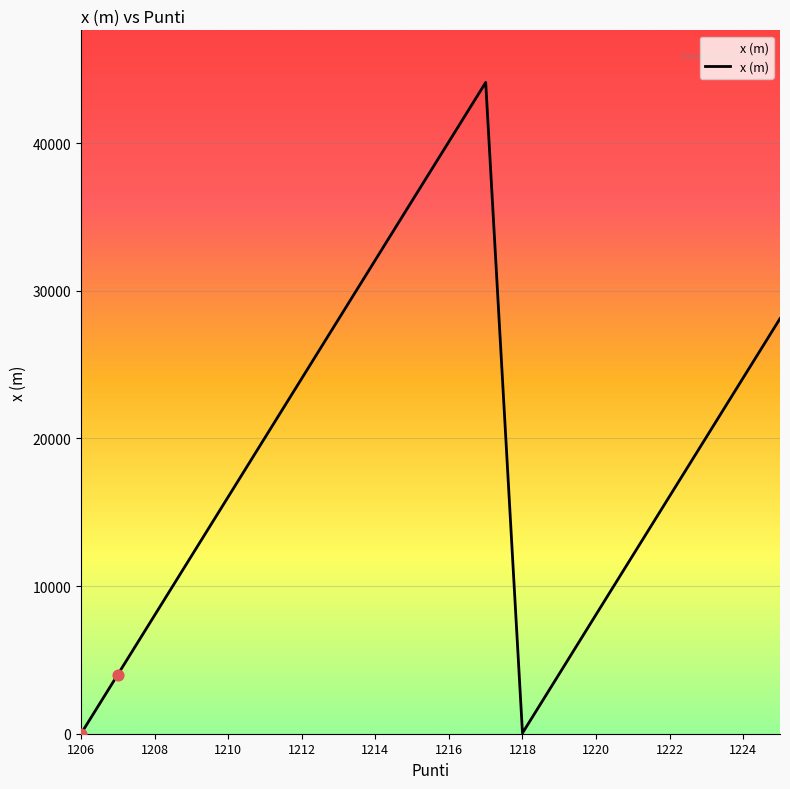

What is the greatest value displayed?

44109.9